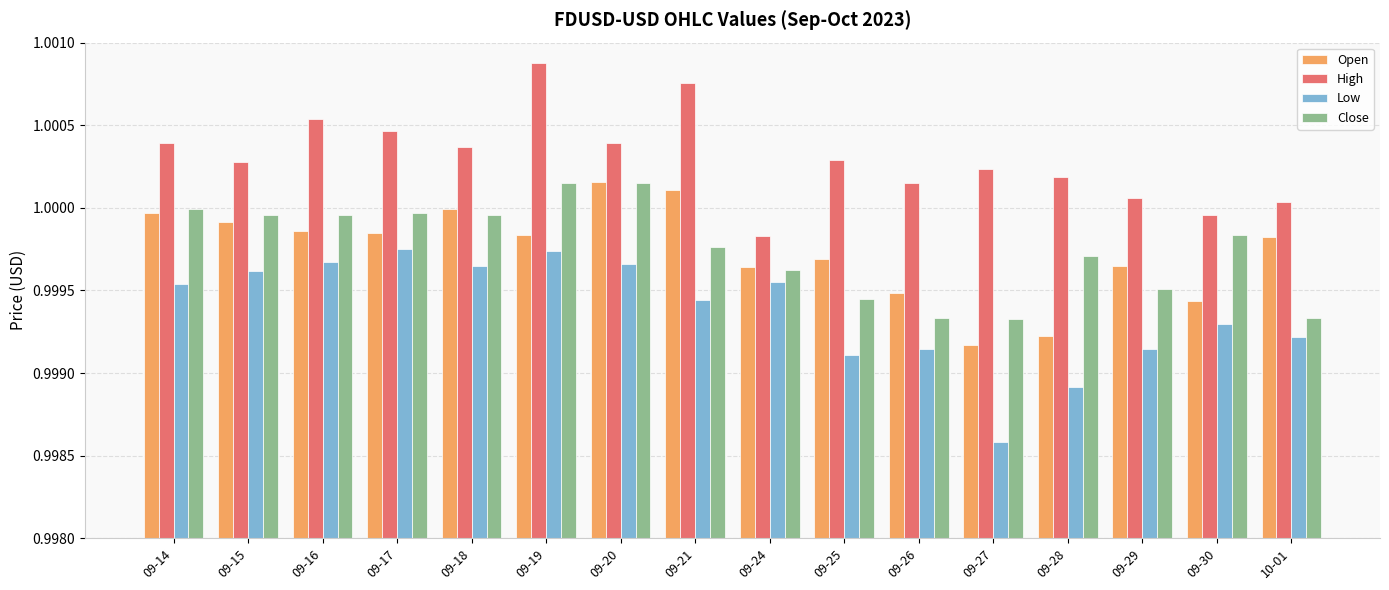

Count the number of categories in the chart.

16